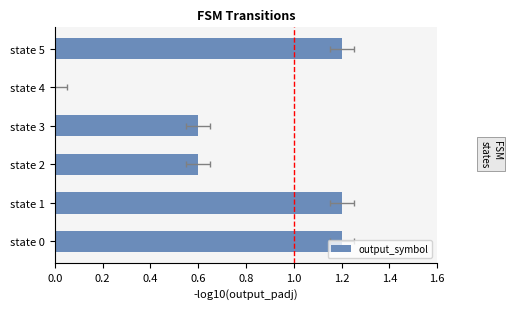

The chart shows a value of 1.2 at state 5. True or false?

True